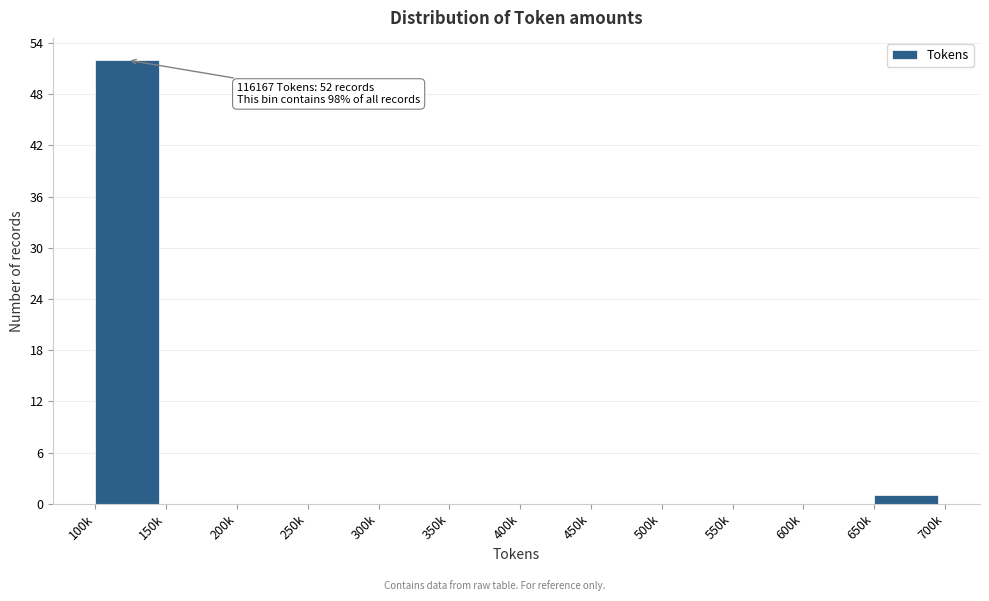

Reading left to right, list all the values displayed in this chart.

100k=52	150k=0	200k=0	250k=0	300k=0	350k=0	400k=0	450k=0	500k=0	550k=0	600k=0	650k=1